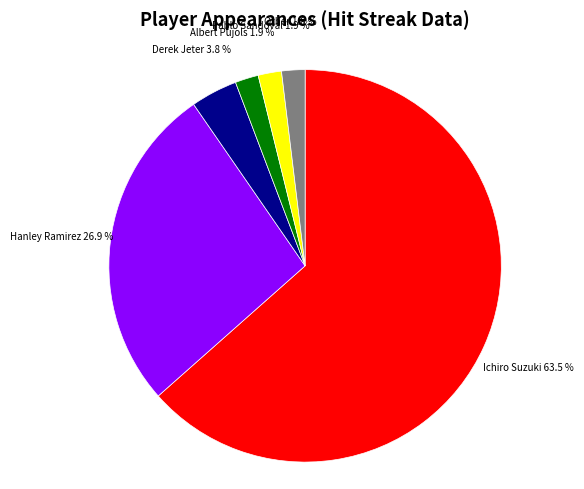

To the nearest percent, what percentage of the pie is Albert Pujols?

2%